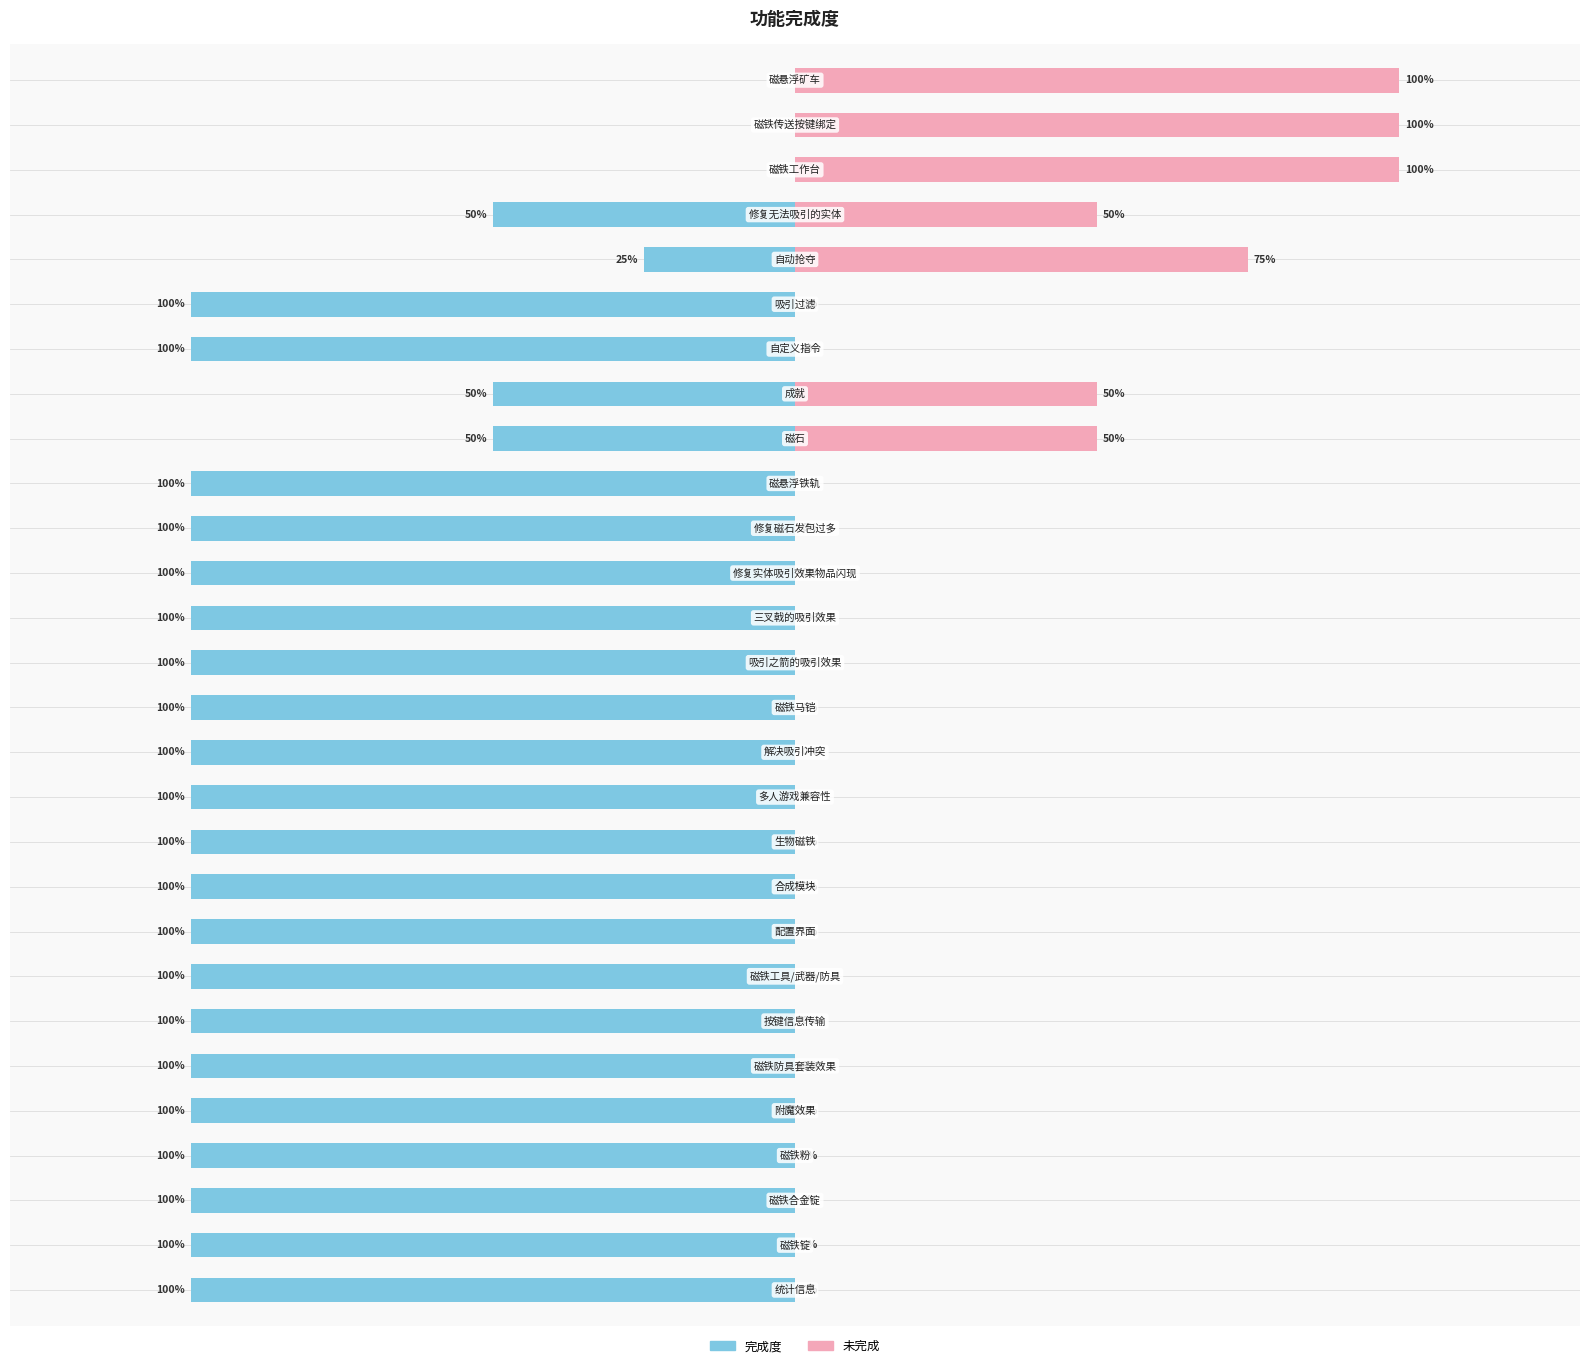

At 5, list the series in order from largest to smallest.

未完成, 完成度